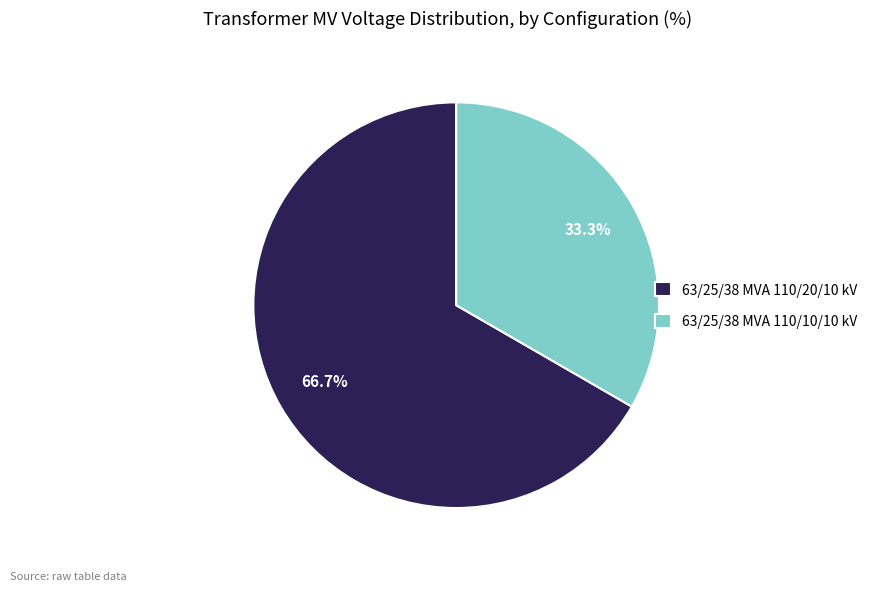

To the nearest percent, what is the average slice percentage?

50%